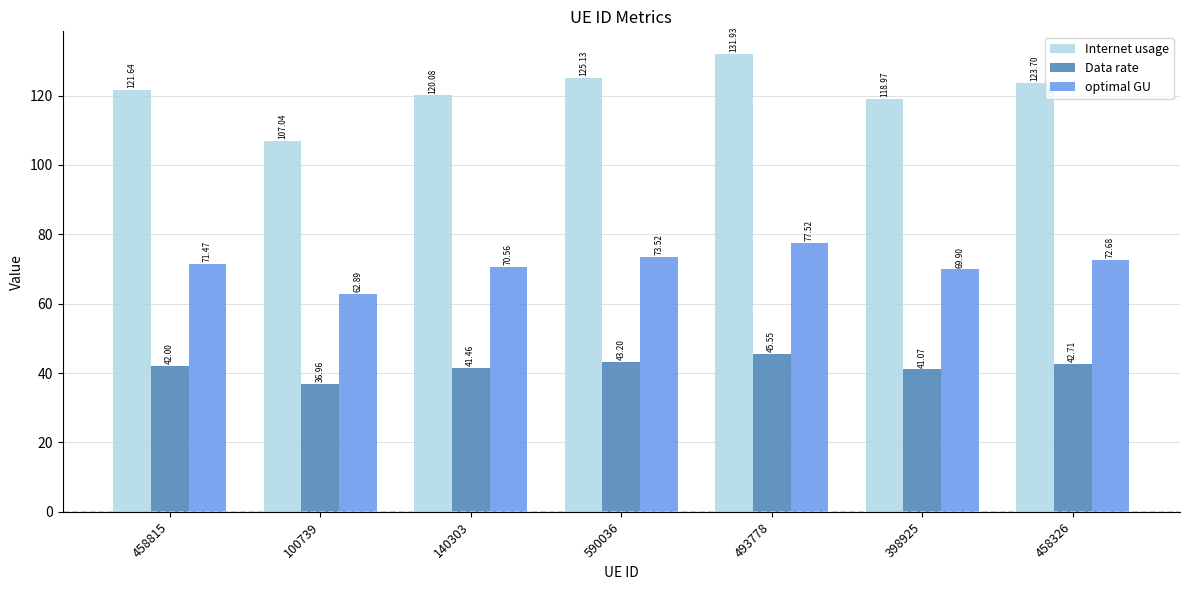

What is the difference between the highest and lowest values at 493778?

86.4